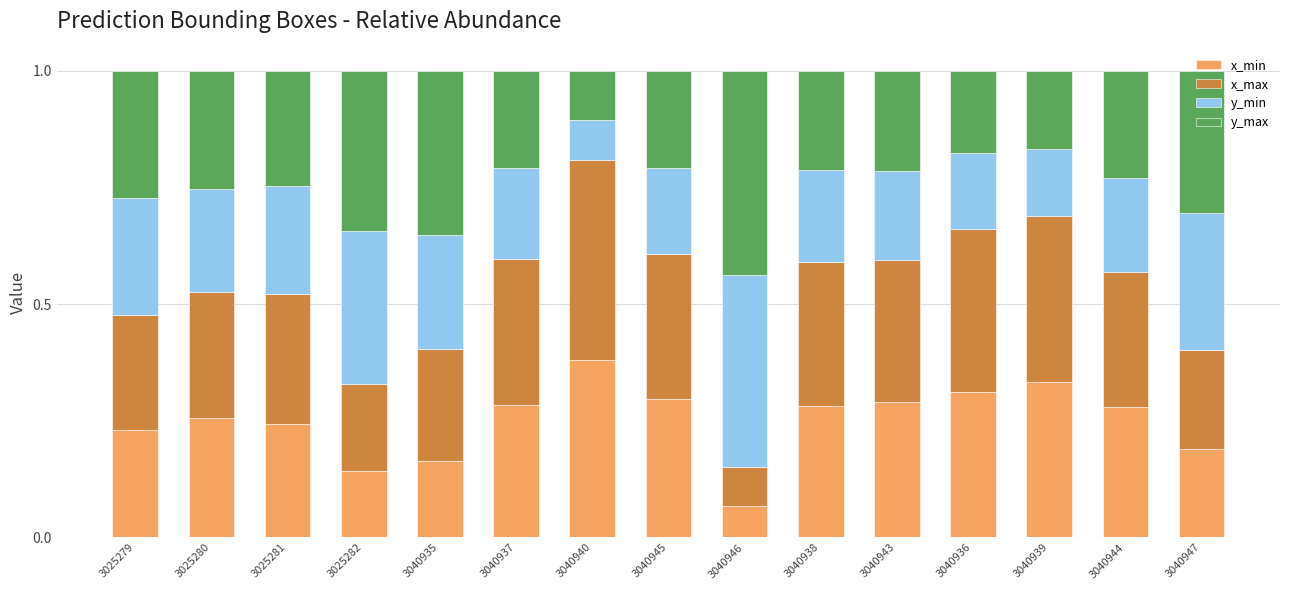

What is the total value across all series at 3040943?

1.0